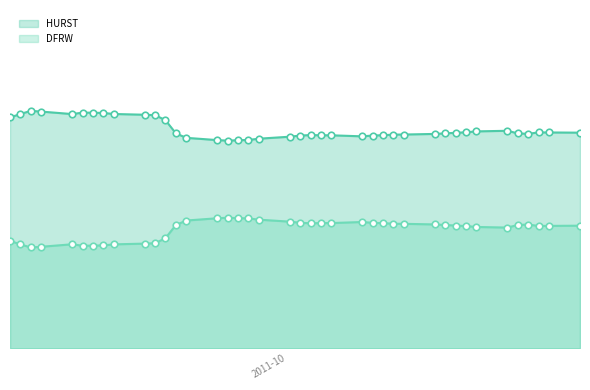

Which series has the largest total across all categories?

HURST